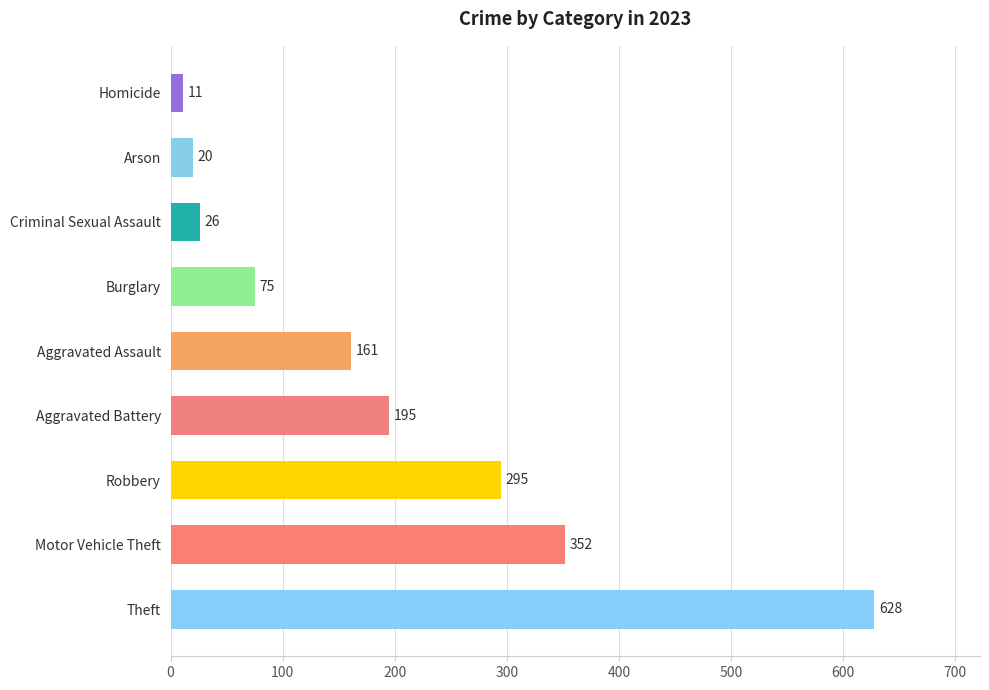

What is the maximum value shown in the chart?

628